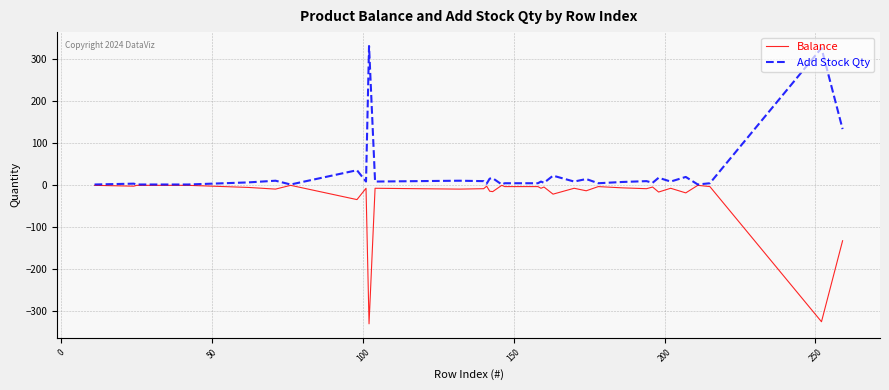

Which series has the largest total across all categories?

Add Stock Qty